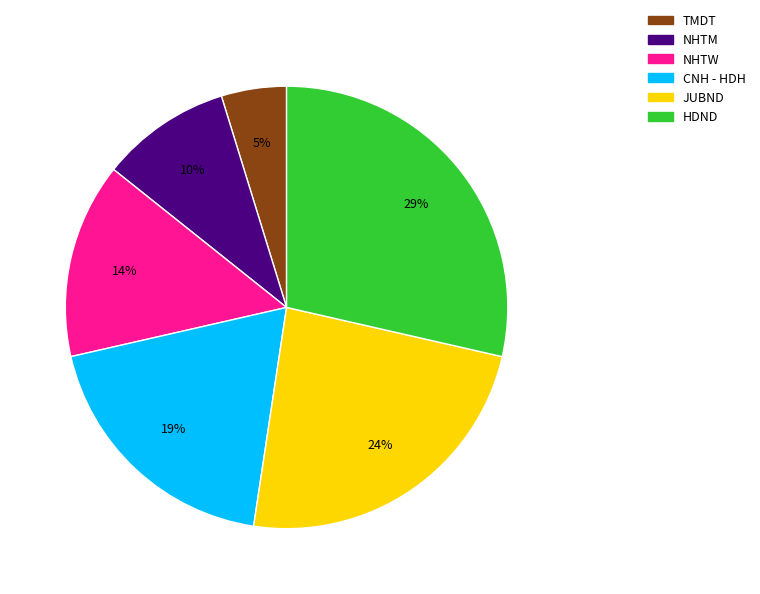

Which slice is the largest?

HDND